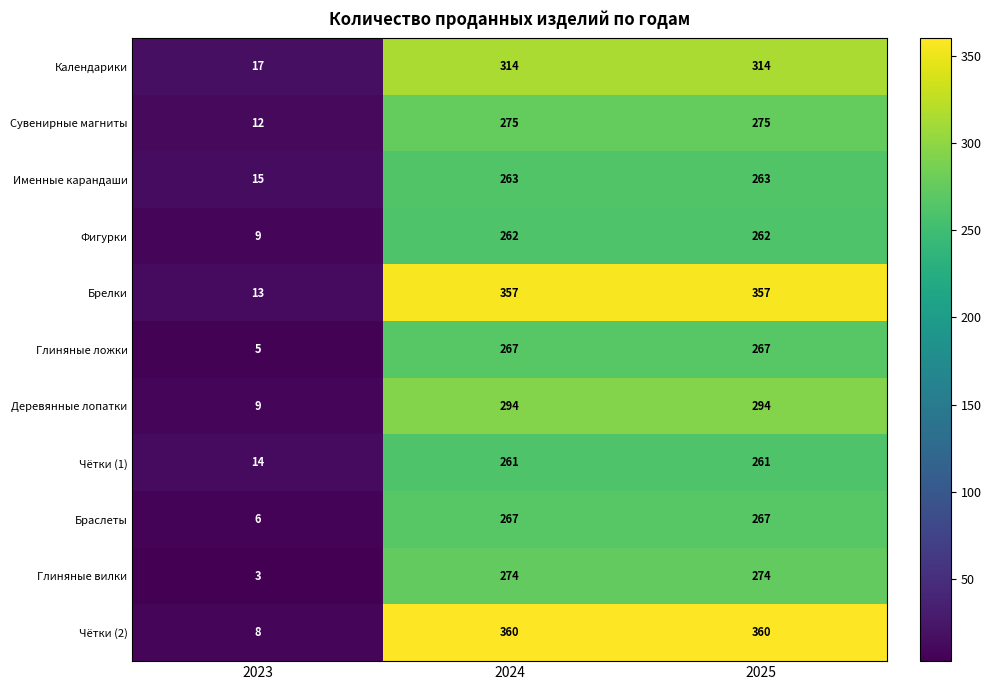

Which series has the largest total across all categories?

Чётки (2)